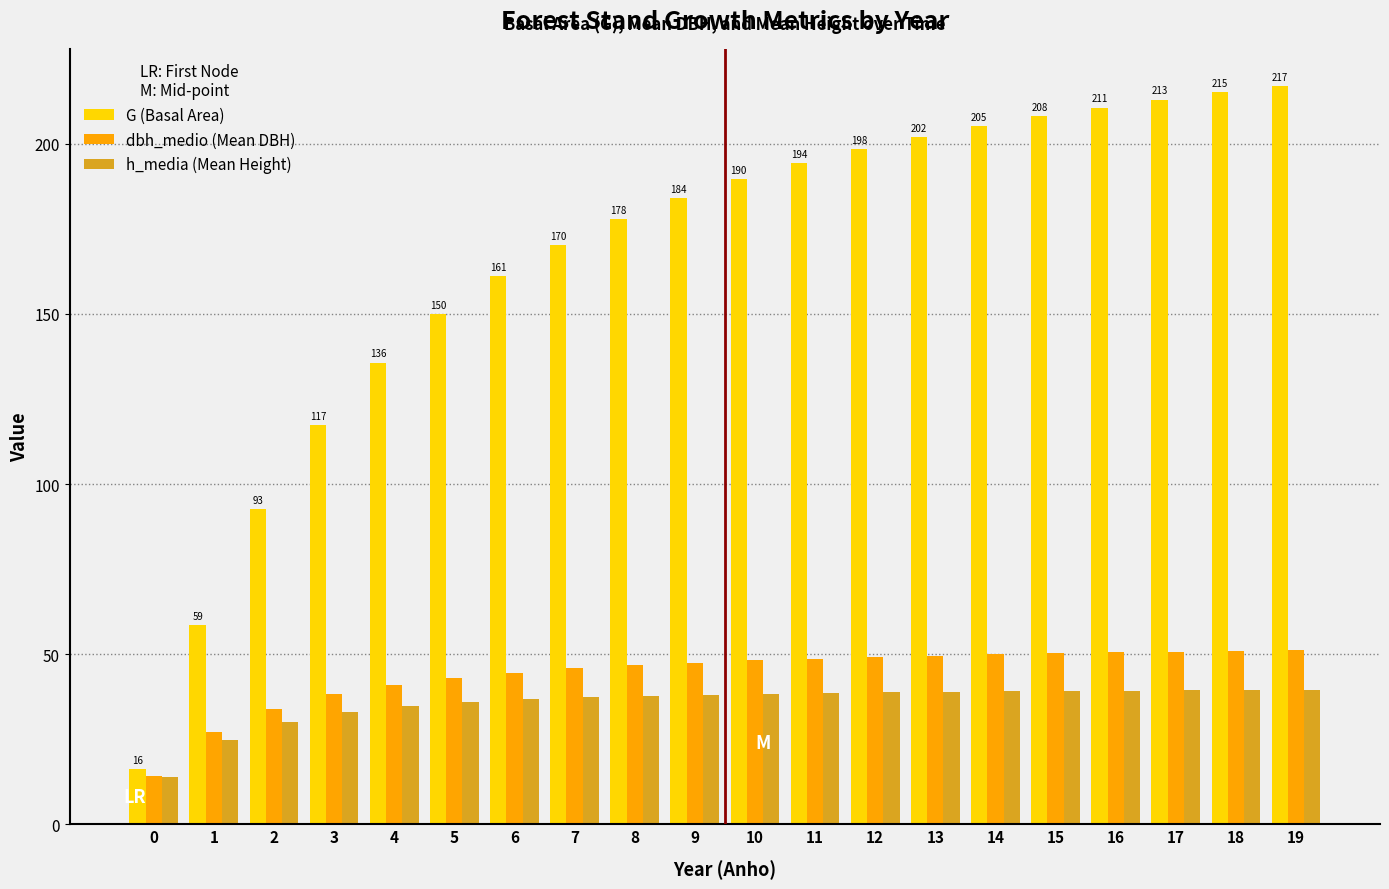

What is the average value of the dbh_medio (Mean DBH) series?

44.1